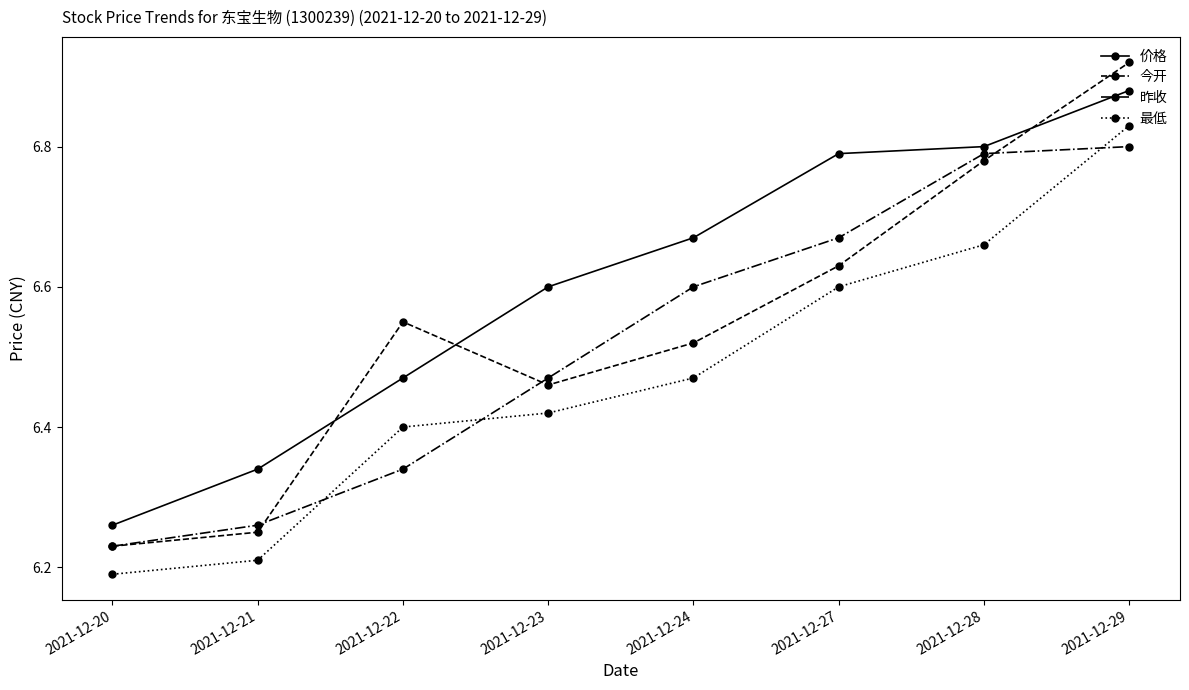

True or false: 今开 and 最低 intersect in this chart.

False